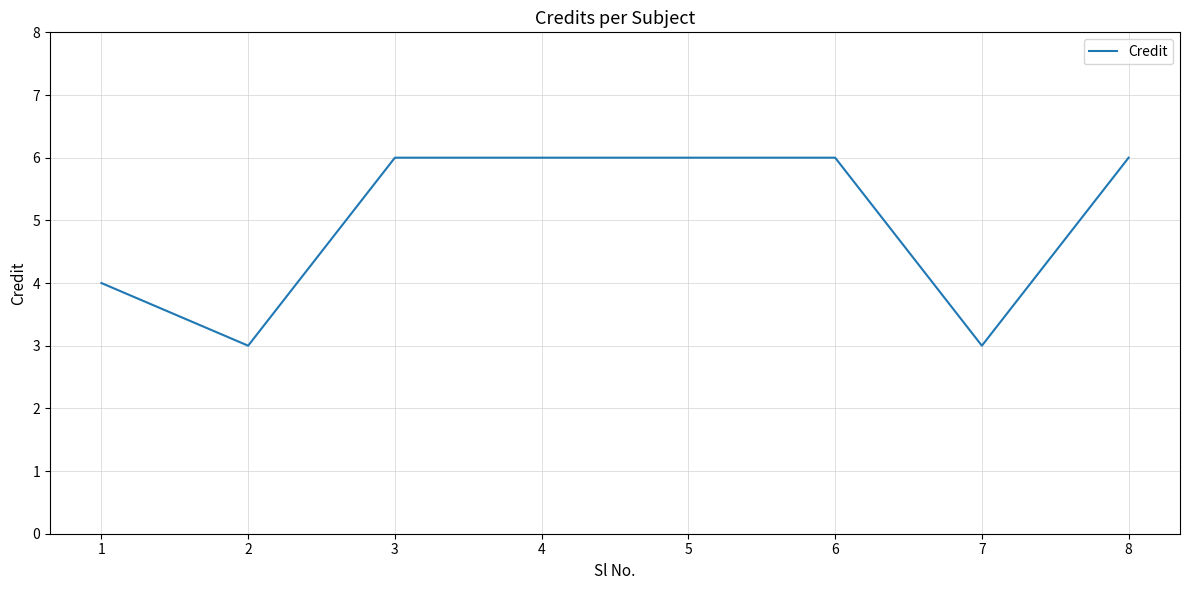

Approximately how many times larger is the value at 8 compared to 3?

1.0